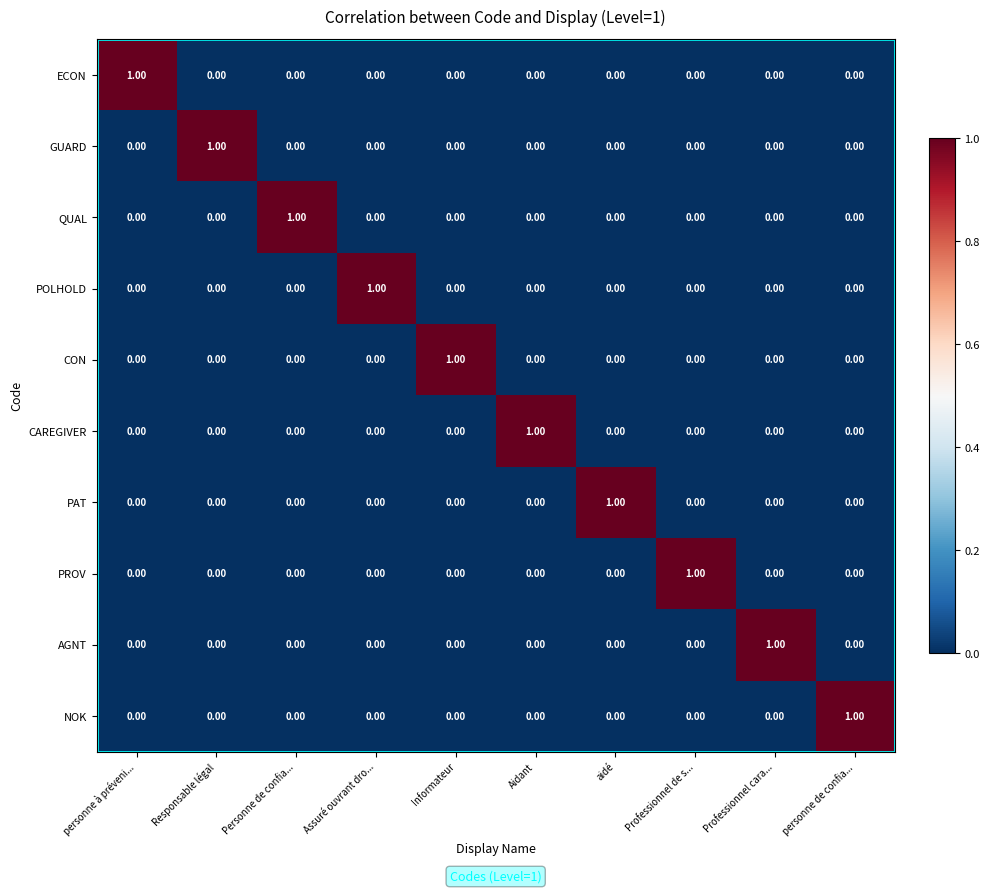

Which category has the highest value in the ECON series?

personne à préveni...